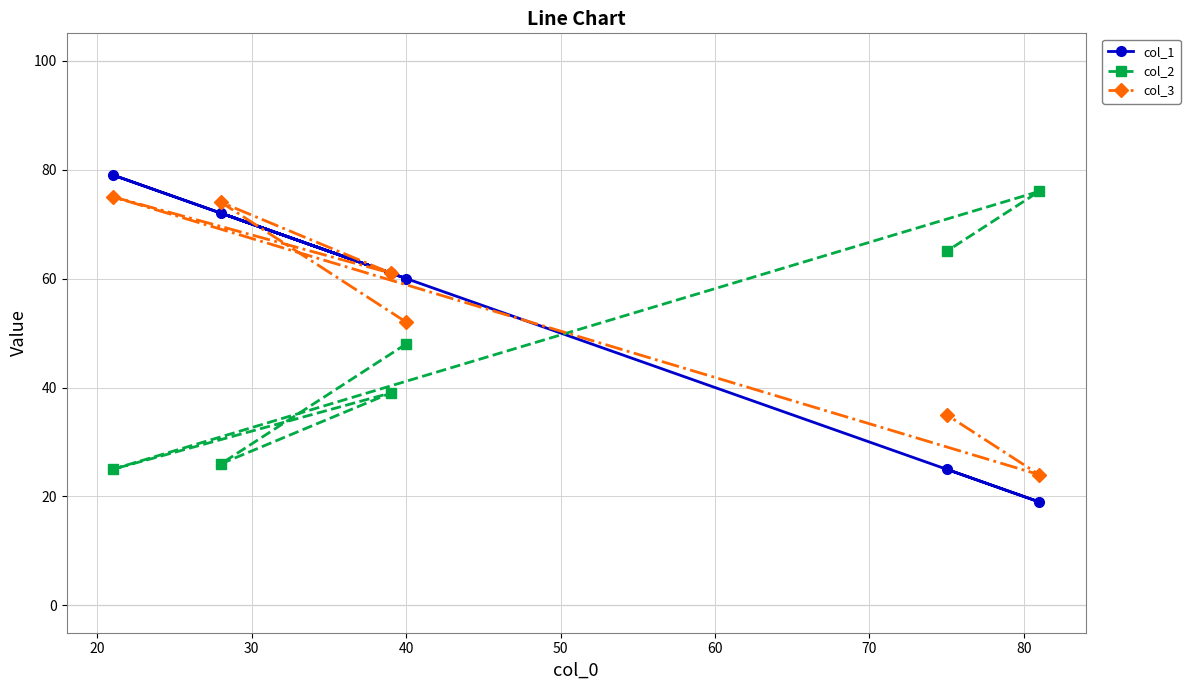

What is the value of the col_1 point at the 3rd from the left?

61